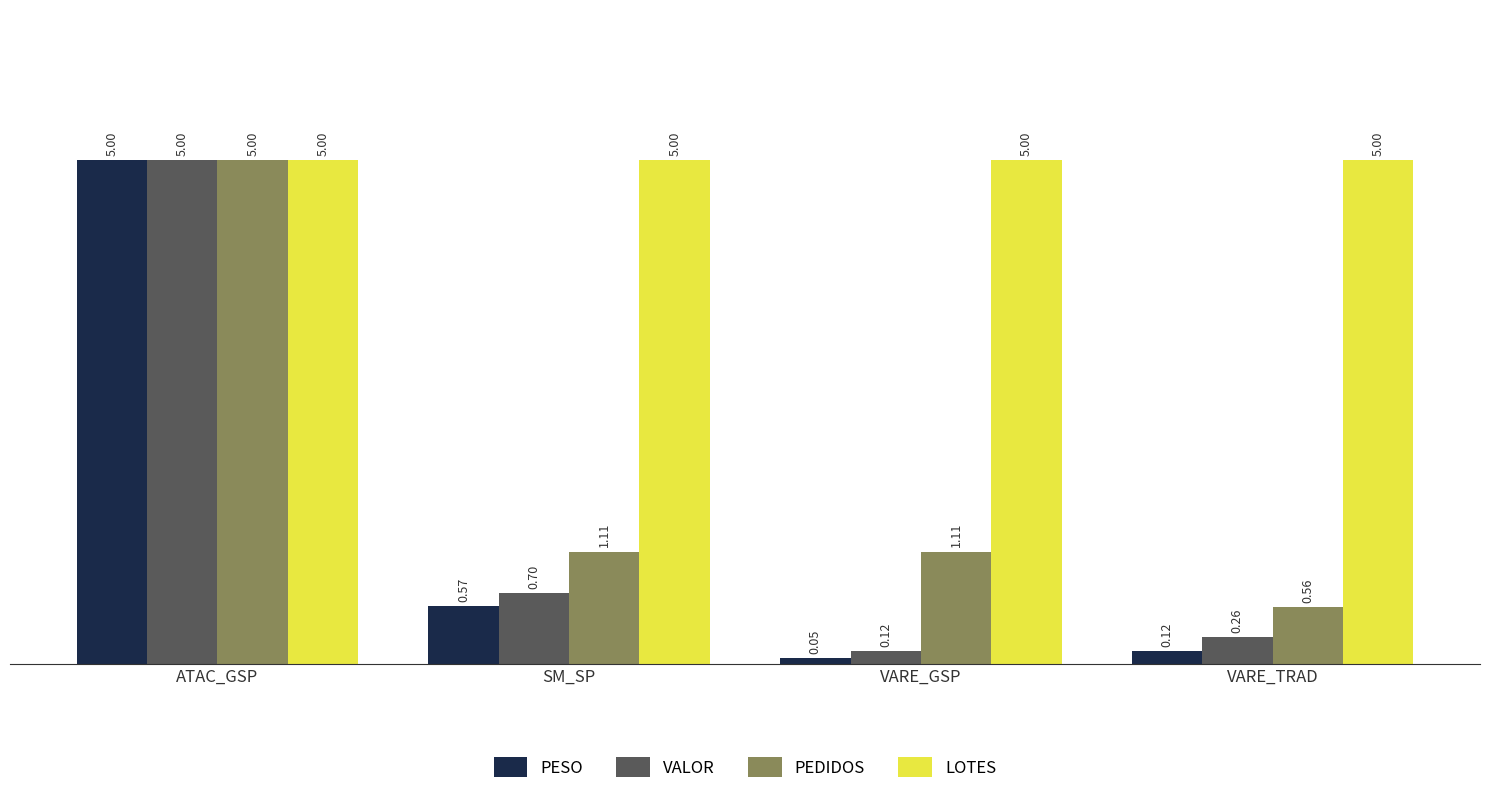

Where is VALOR nearest to the value 2?

SM_SP